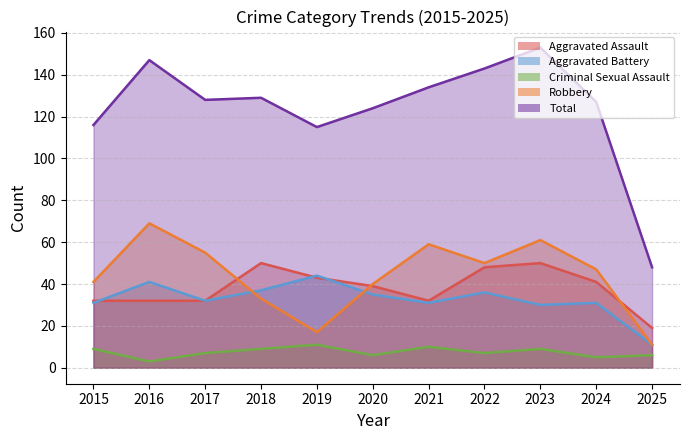

Which category has the highest value in the Robbery series?

2016